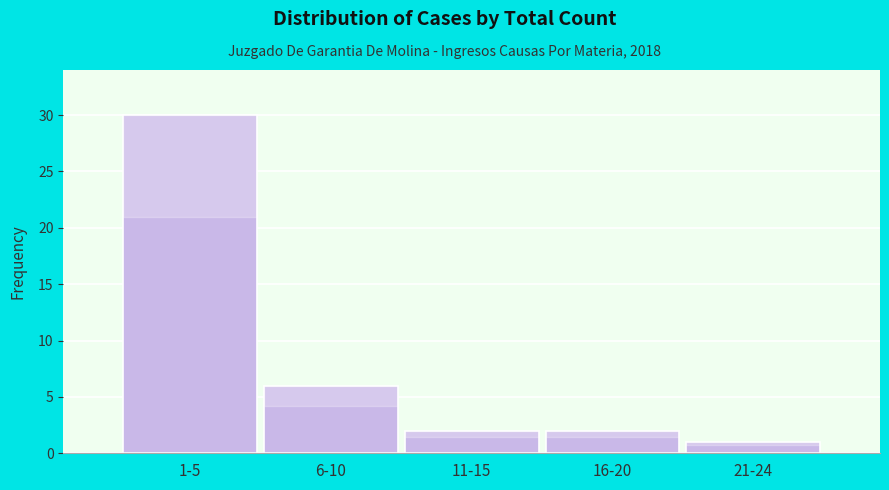

Reading right to left, what are all the values shown in this chart?

21-24=1	16-20=2	11-15=2	6-10=6	1-5=30